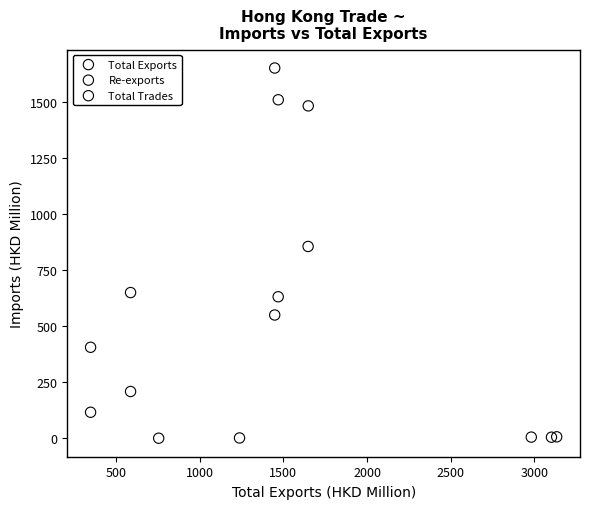

Which series contains the lowest Y value?

Total Trades